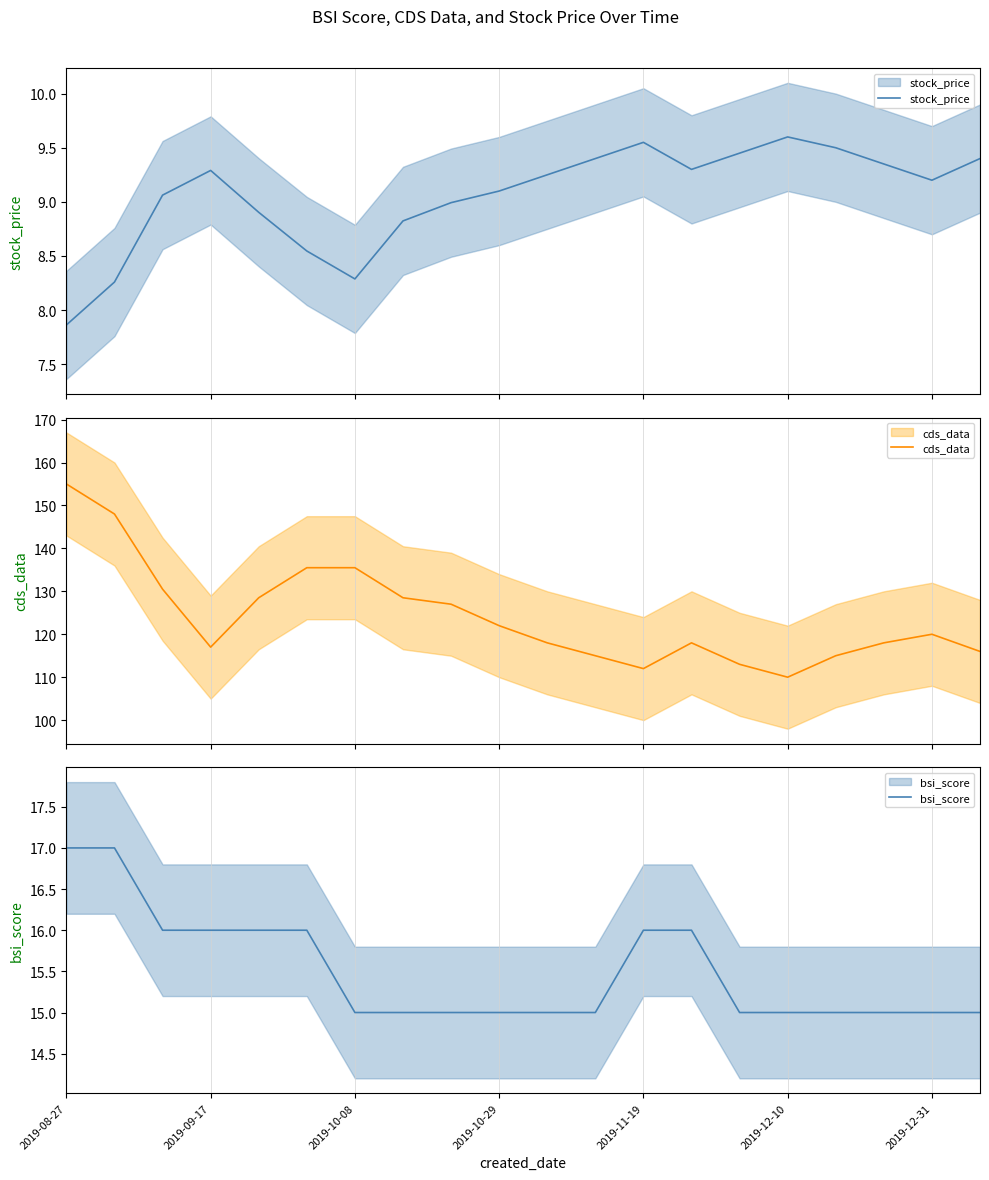

Rank the series by their maximum value, from lowest to highest.

stock_price, bsi_score, cds_data